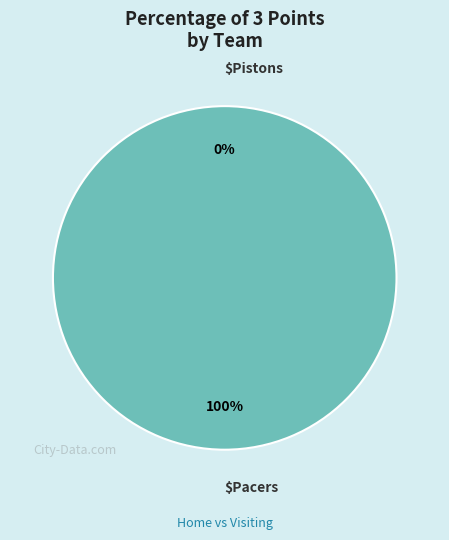

Does Pistons represent more than half of the total?

No